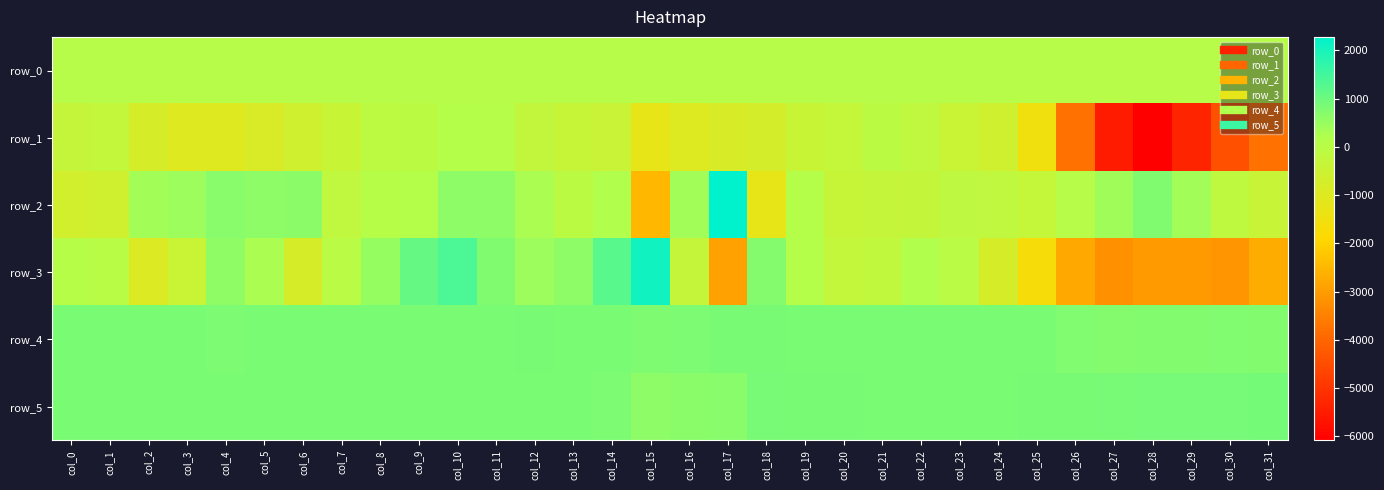

What is the maximum value shown in the chart?

2280.0